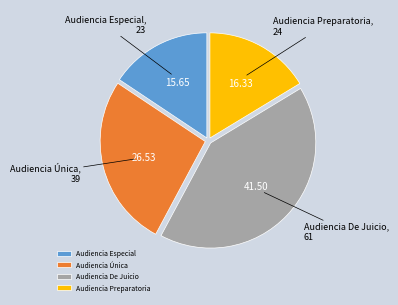

Is there any slice that represents more than half of the pie?

No